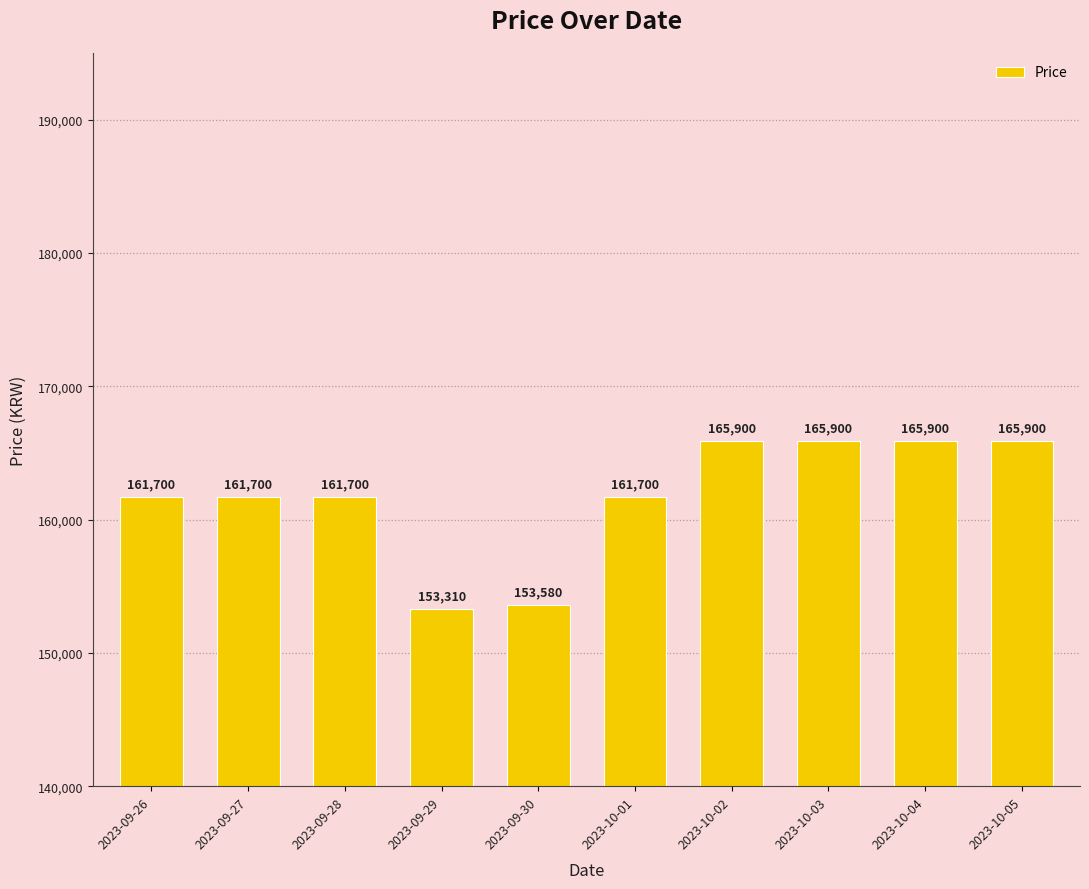

What is the label of the 6th bar from the left?

2023-10-01